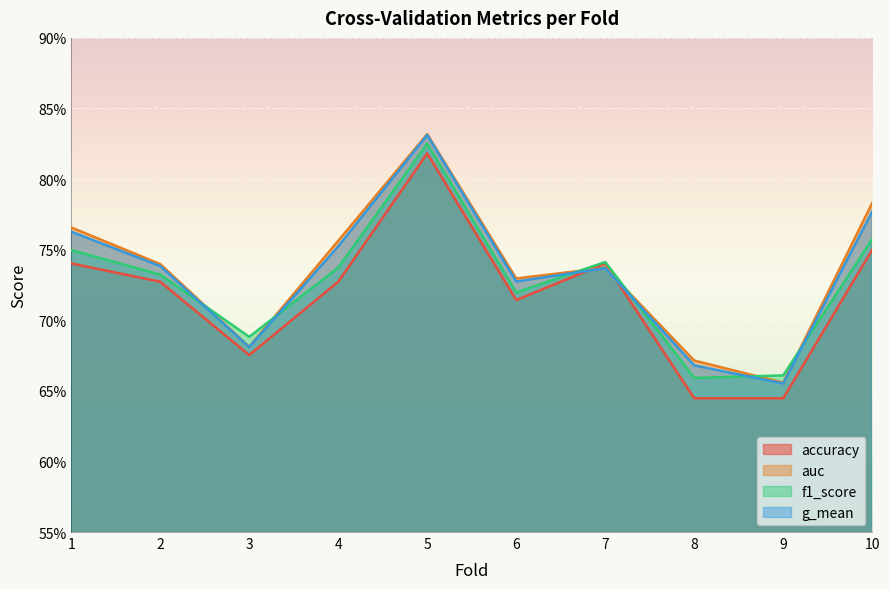

What is the maximum value shown in the chart?

0.8